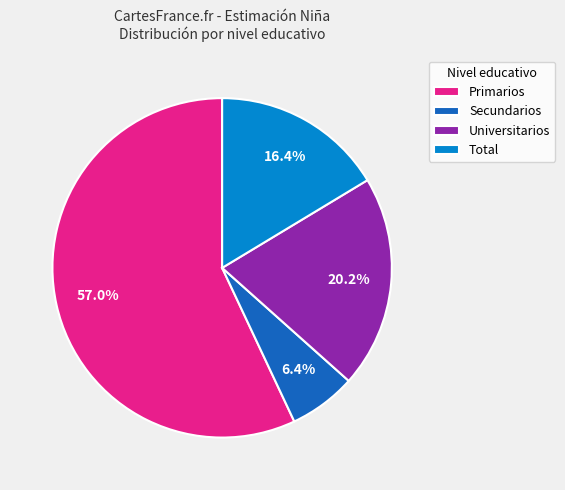

To the nearest percent, what is the difference between the largest and smallest slice percentages?

51%